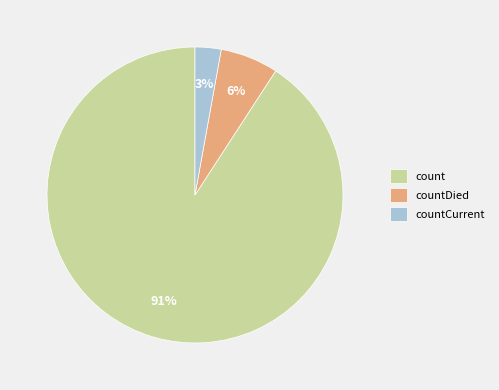

What is the largest slice in the pie chart?

count